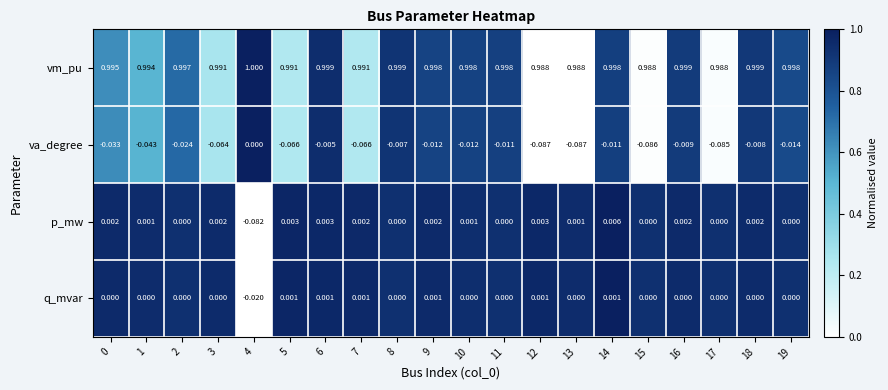

Which series has the largest total across all categories?

vm_pu